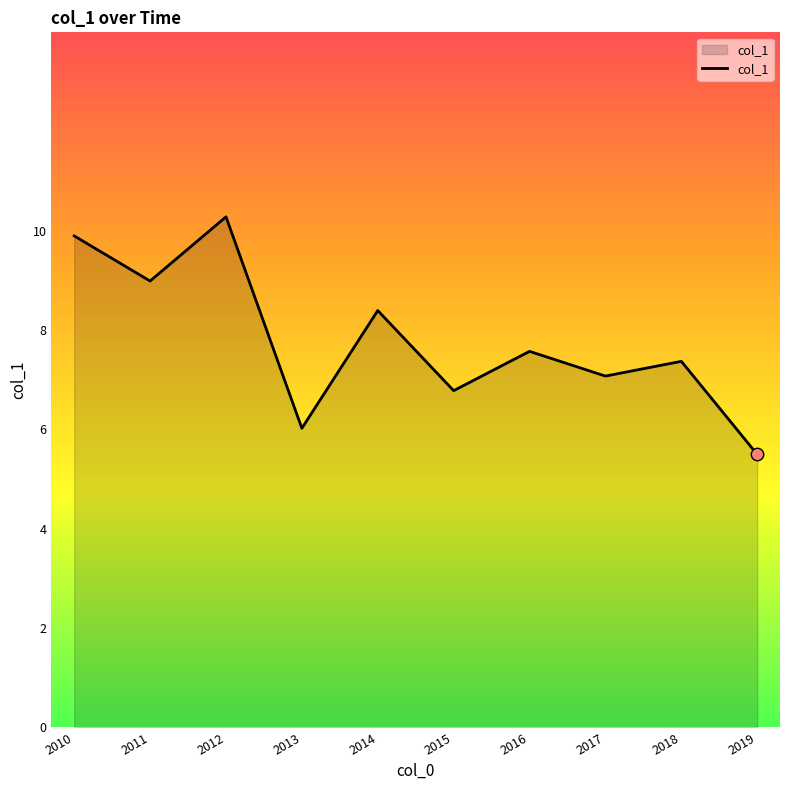

What is the change in value from 2010 to 2015?

-3.1